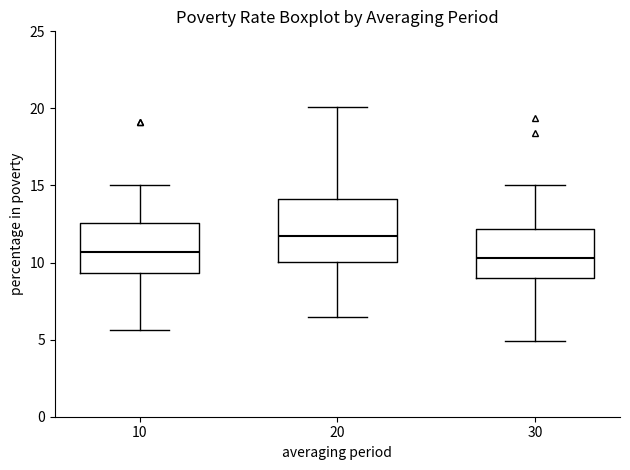

Where is the upper edge of the box at x = 10 on the y-axis? The values are not printed on the chart, so give them approximately, as read against the axis.

12.5